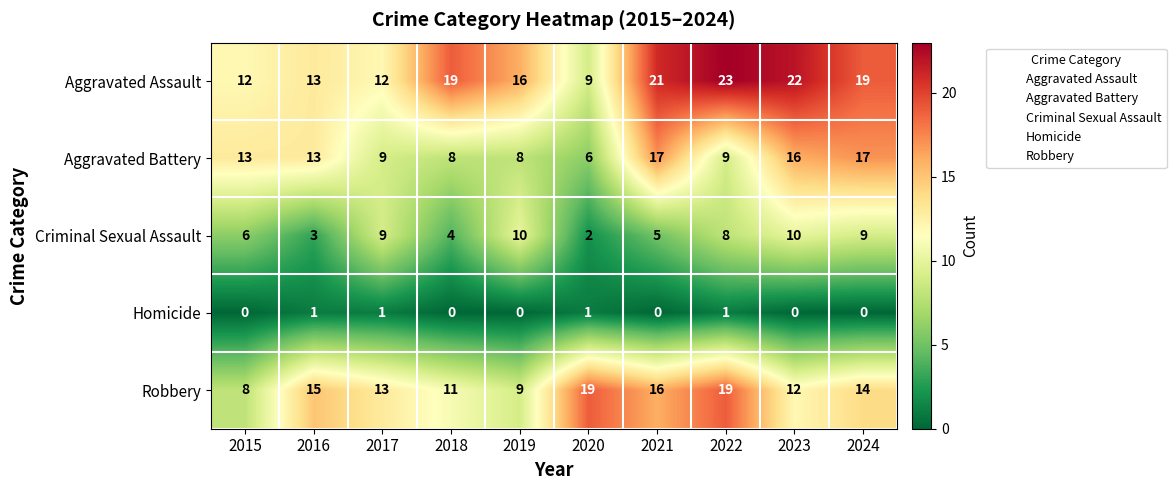

The value of Homicide at 2019 is 0. True or false?

True